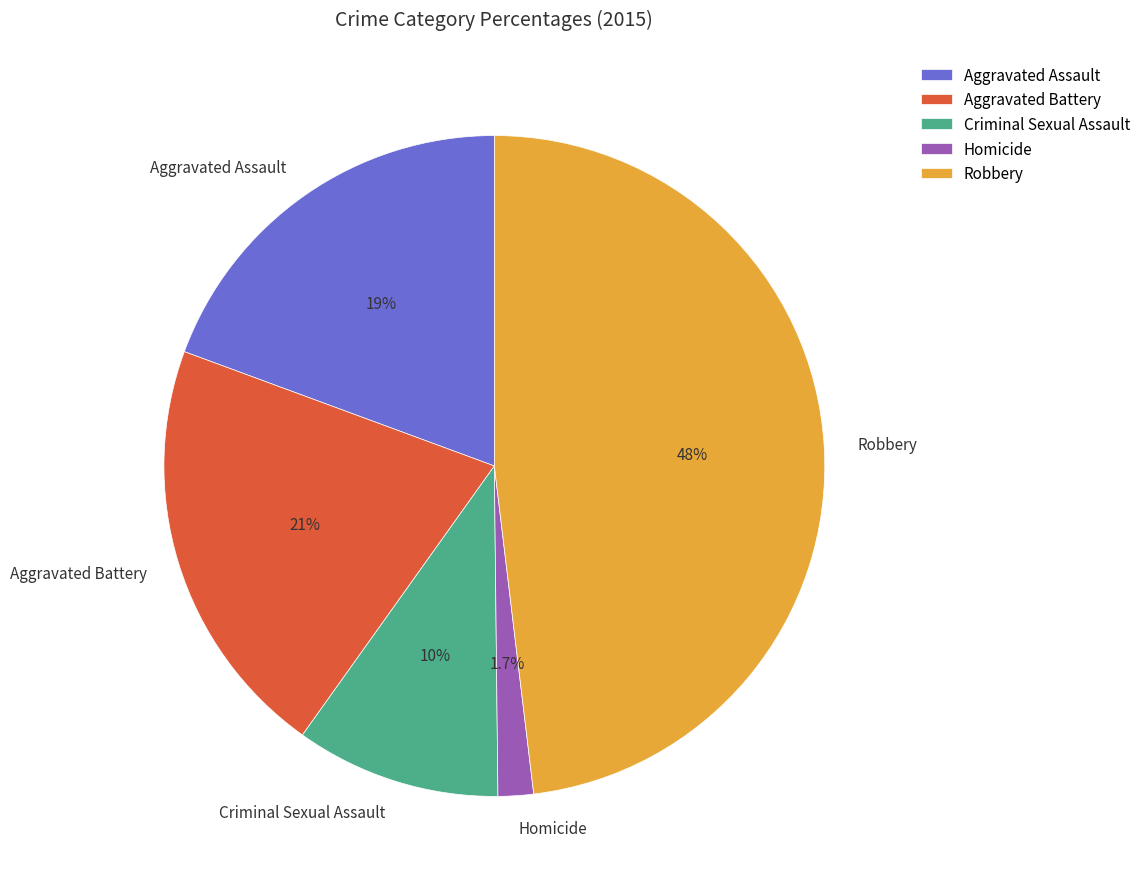

What portion of the pie excludes Aggravated Assault?

80.6%